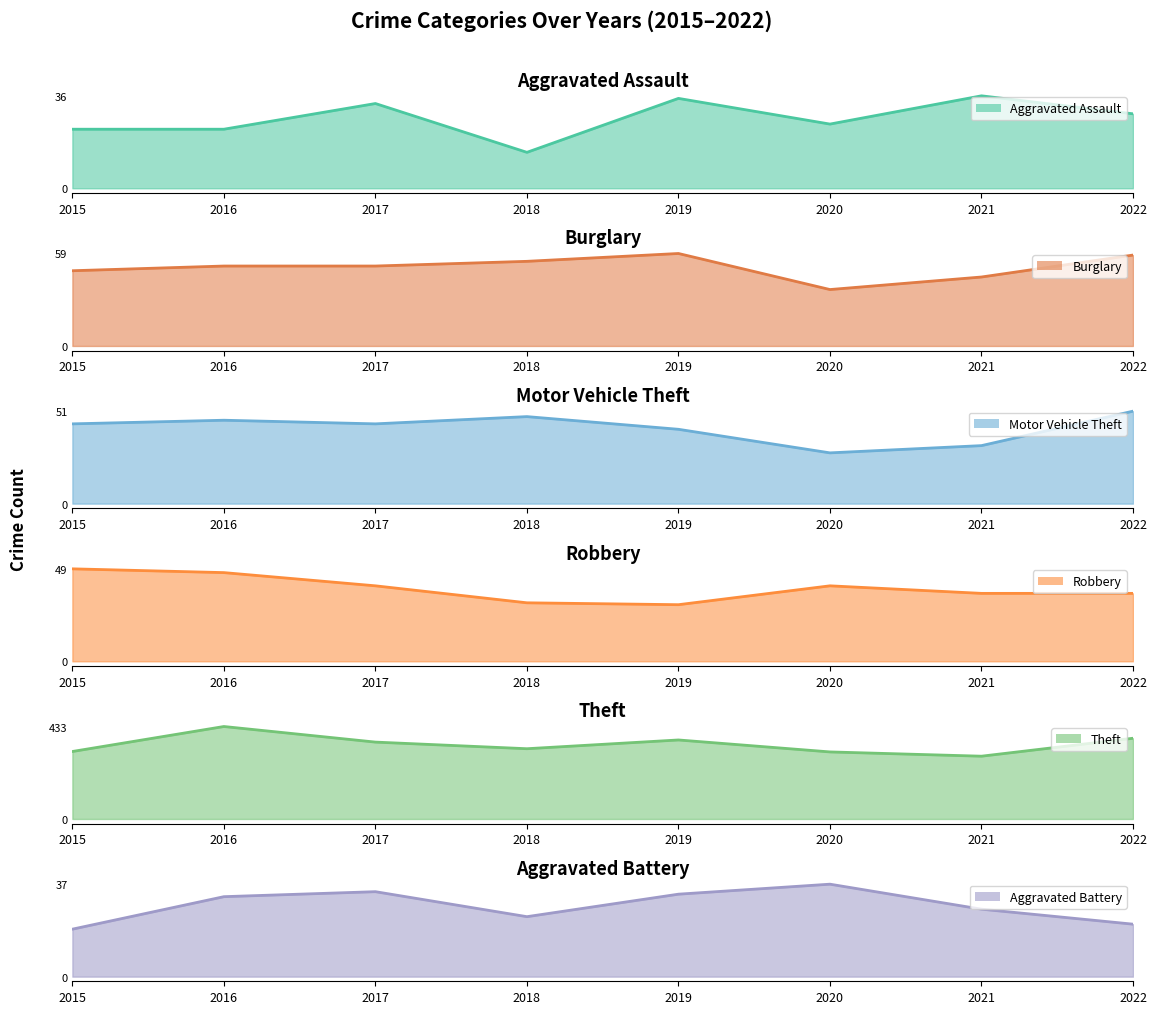

What is the value of the Robbery point at the 1st from the left?

49